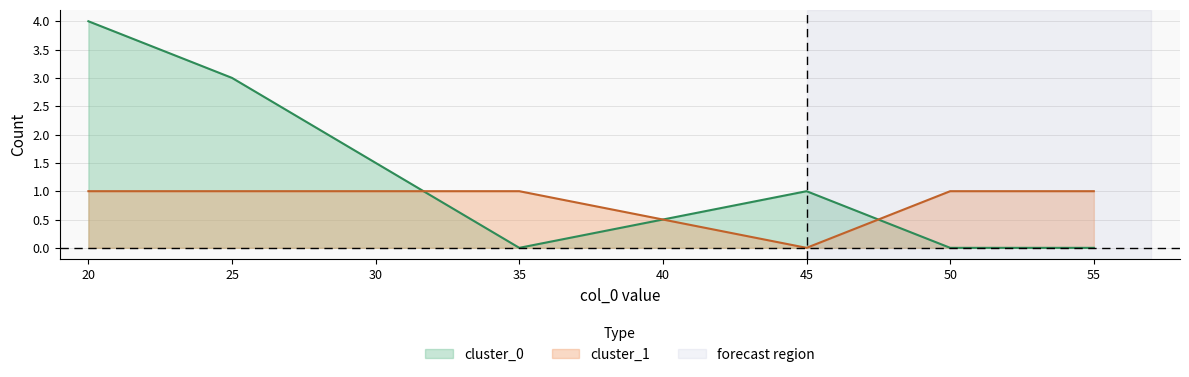

The cluster_1 series shows 1 at 50.0. True or false?

False